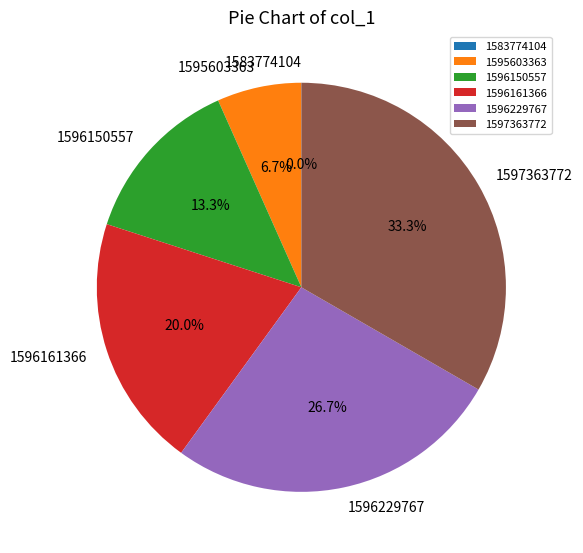

The 1596150557 slice represents 25% of the pie. True or false?

False